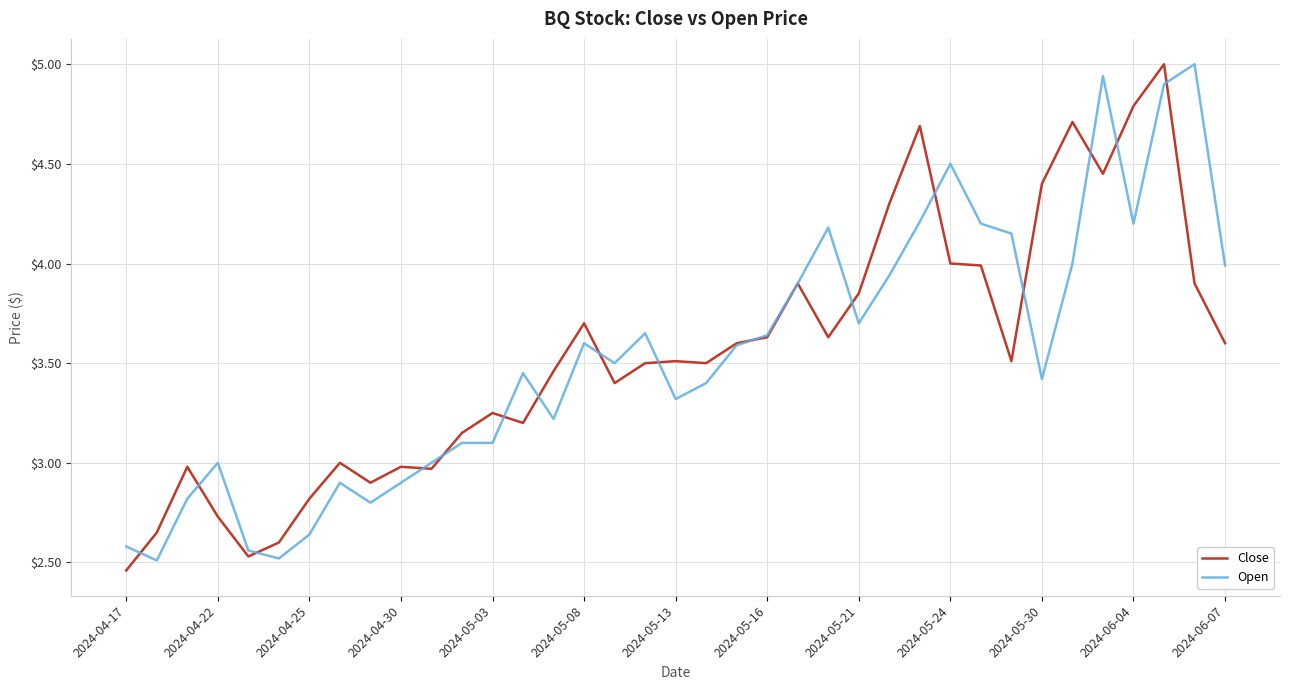

What is the maximum value shown in the chart?

5.0